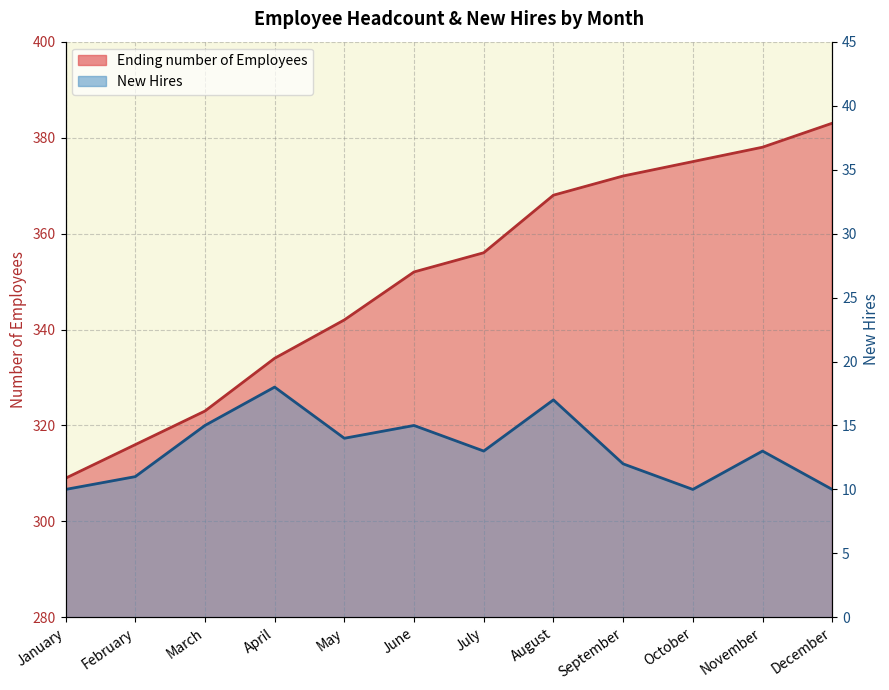

Which label corresponds to the smallest value in the chart?

January